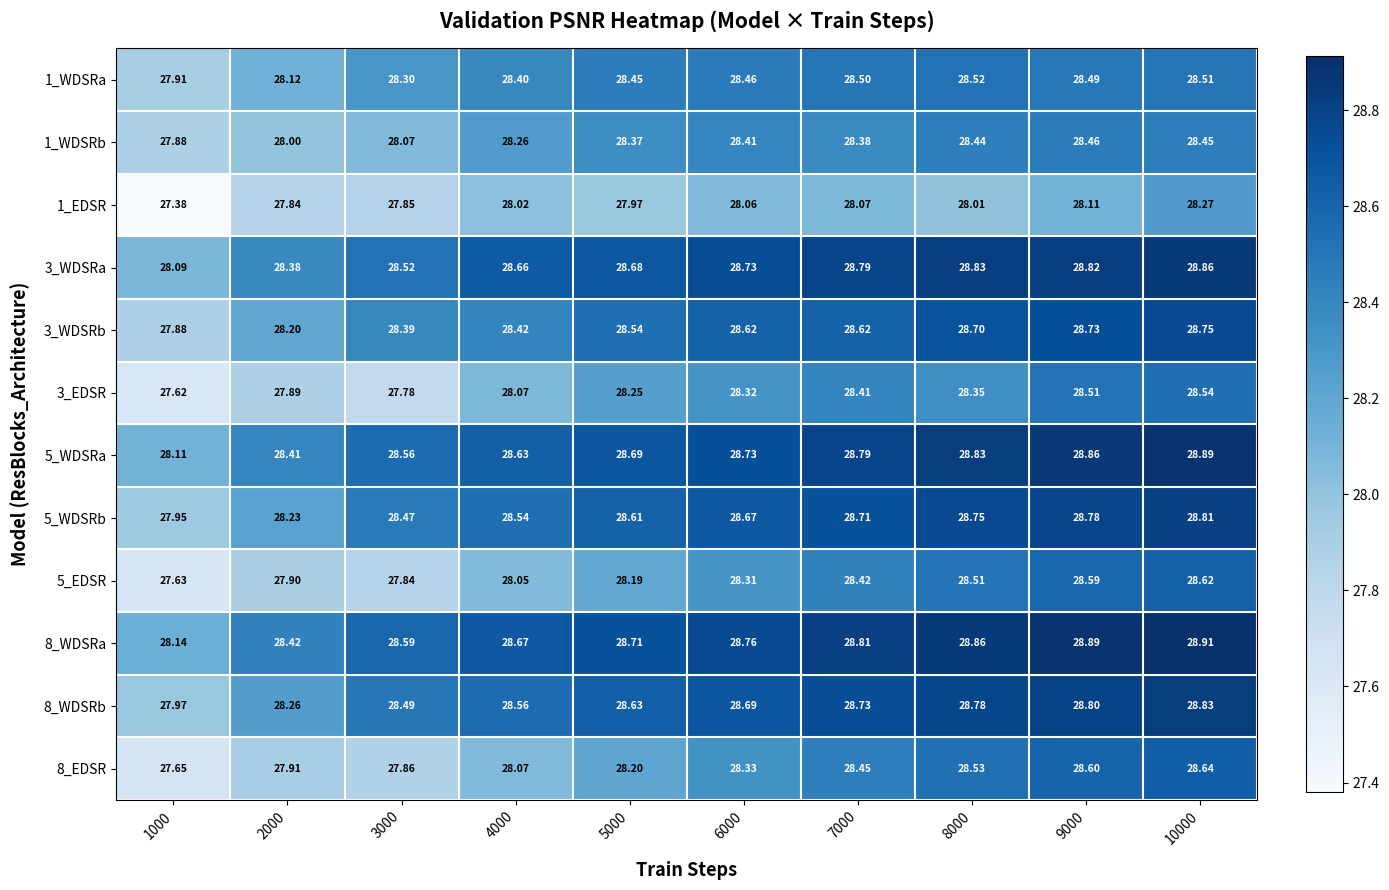

How many distinct data groups are displayed?

12